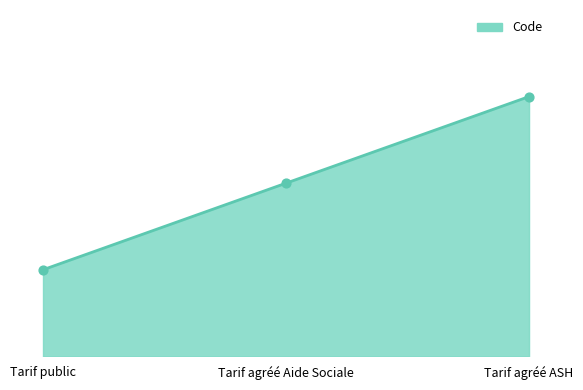

What is the change in value from Tarif public to Tarif agréé Aide Sociale?

+1